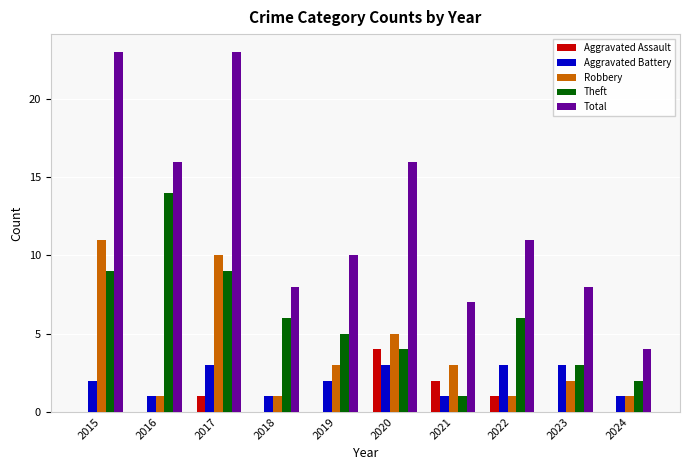

Are the bars grouped side by side (vs. stacked)?

Yes